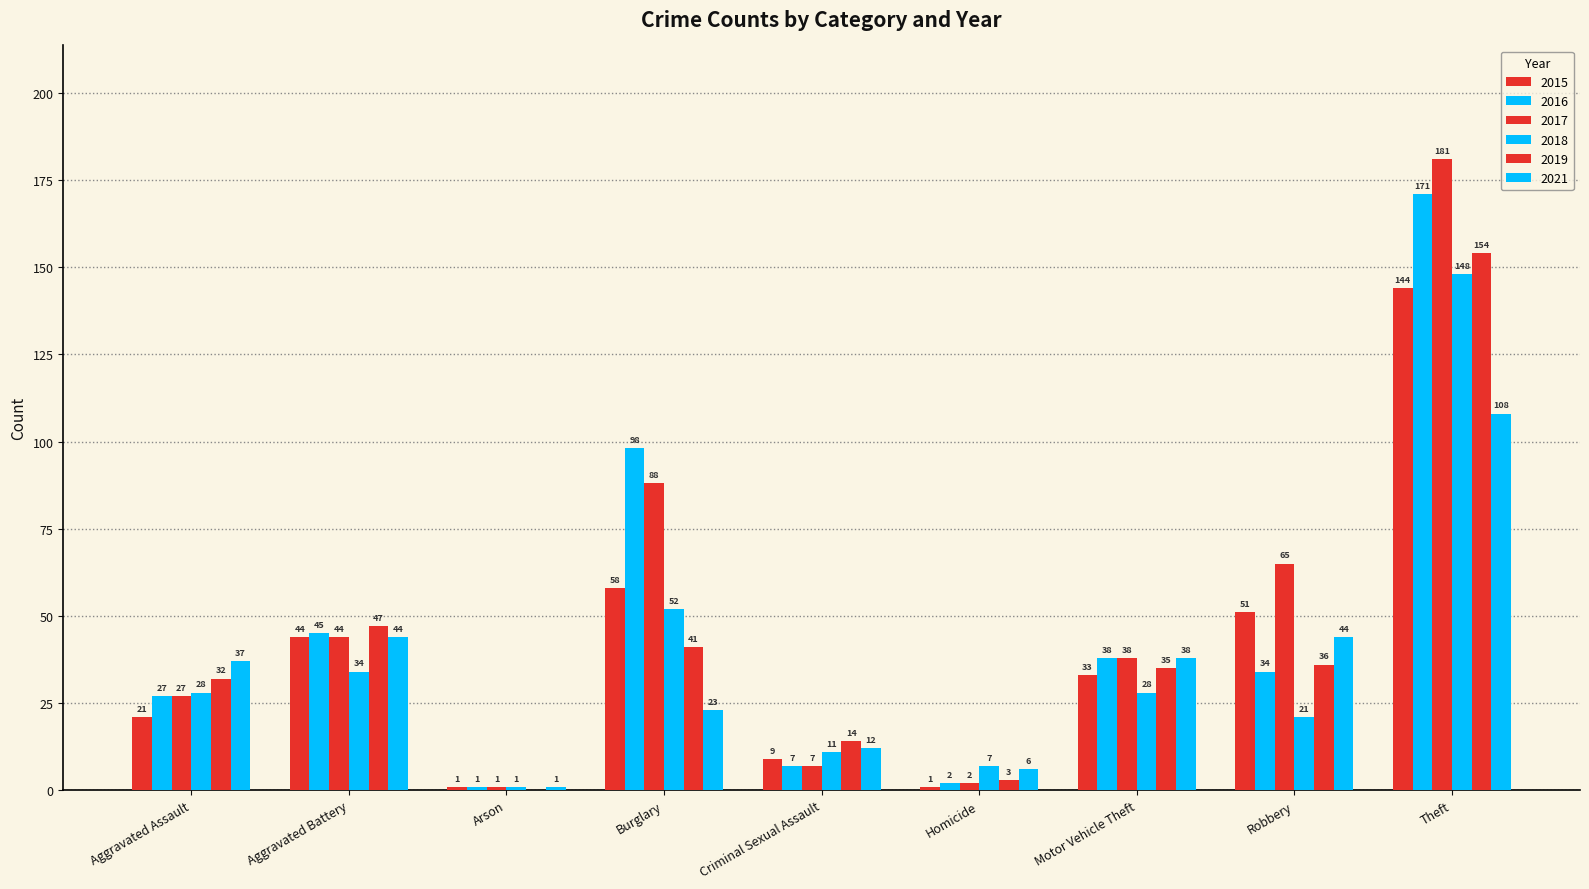

Which series changed the most between Aggravated Assault and Homicide?

2021